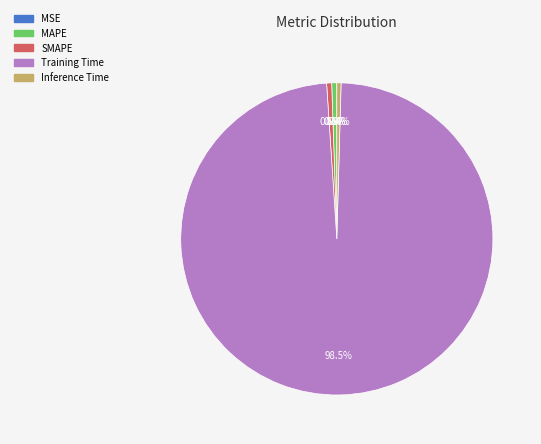

Which slice is the largest?

Training Time